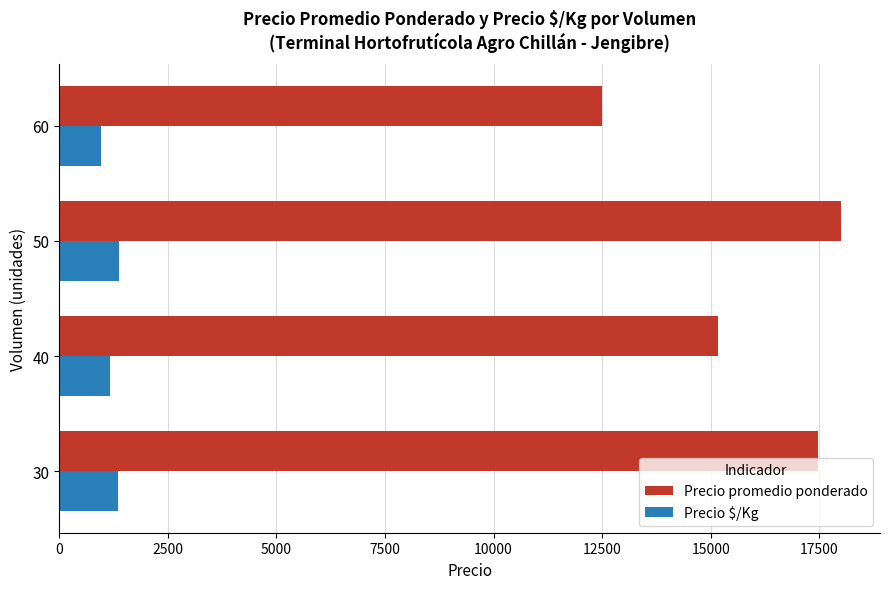

What is the highest value of the Precio promedio ponderado series?

18000.0